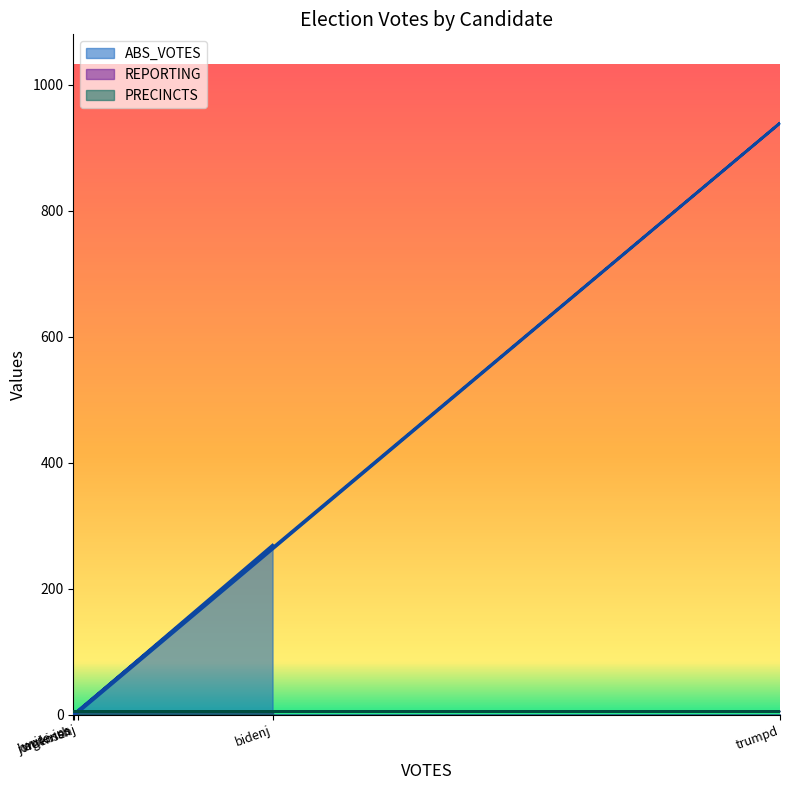

What are all the series names shown in the legend?

ABS_VOTES, REPORTING, PRECINCTS